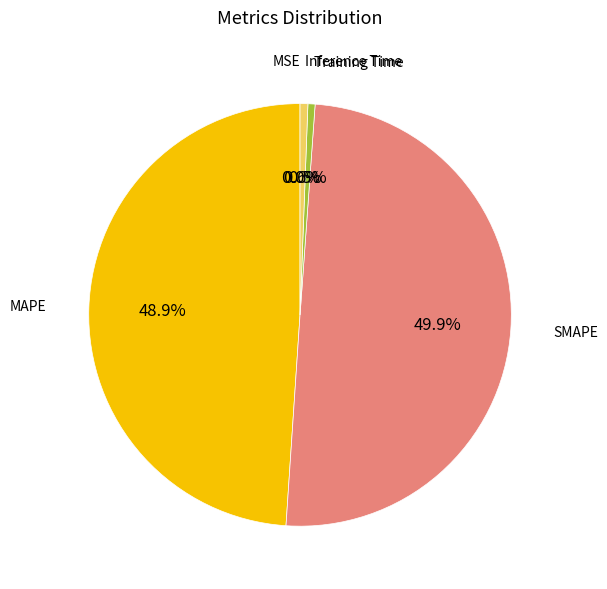

To the nearest percent, what is the difference between the largest and smallest slice percentages?

50%